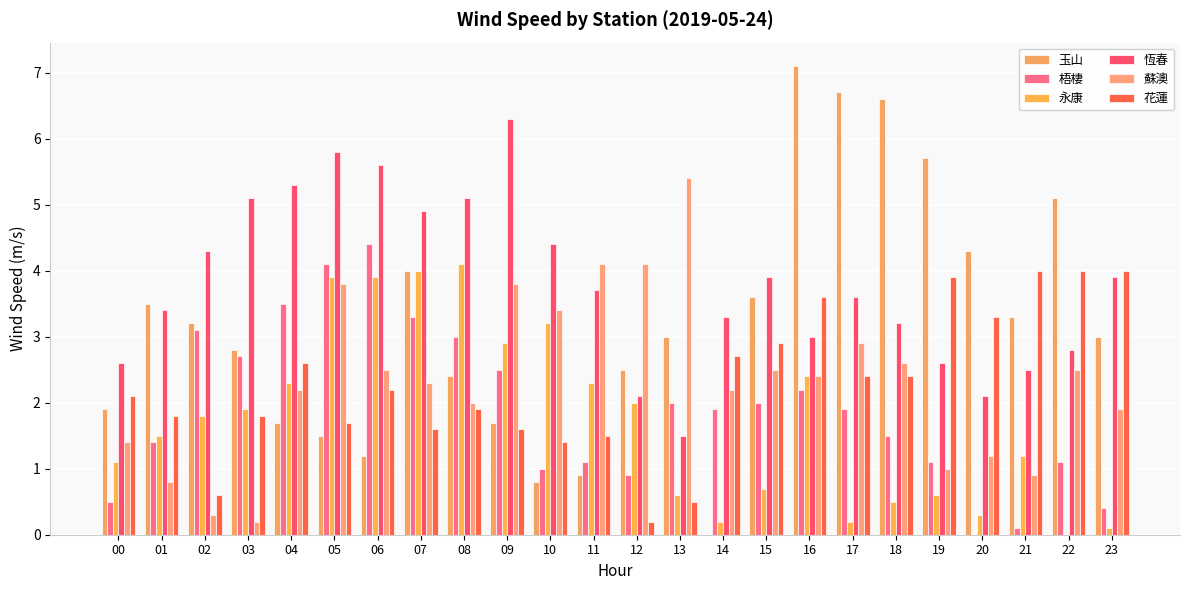

How many data points in 花蓮 are above 2?

13